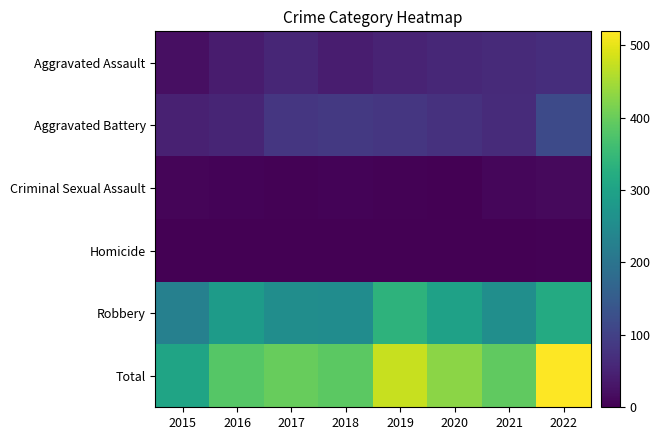

What is the total value across all series at 2019?

950